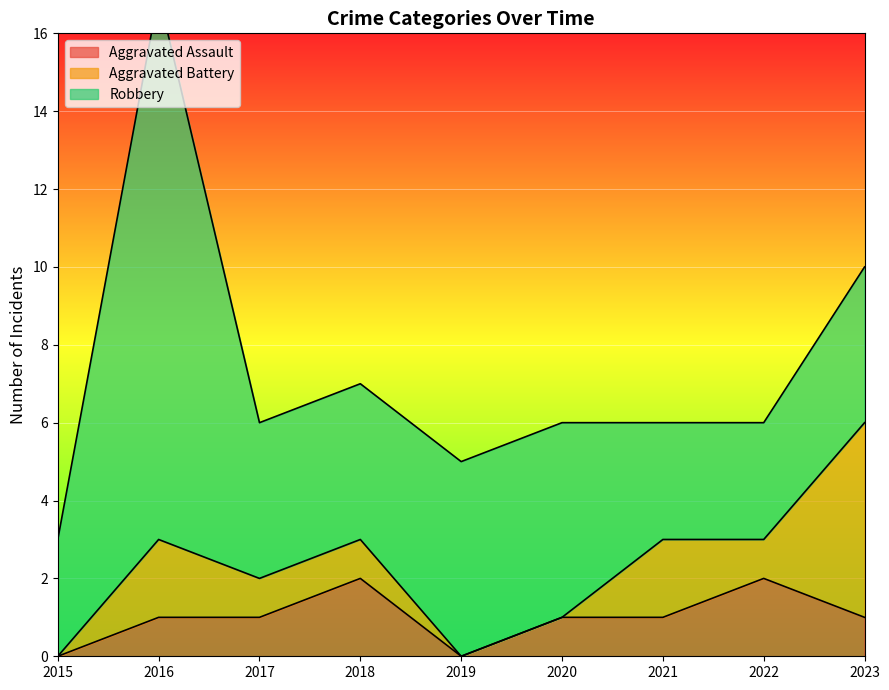

At which label does Robbery first exceed 4?

2016